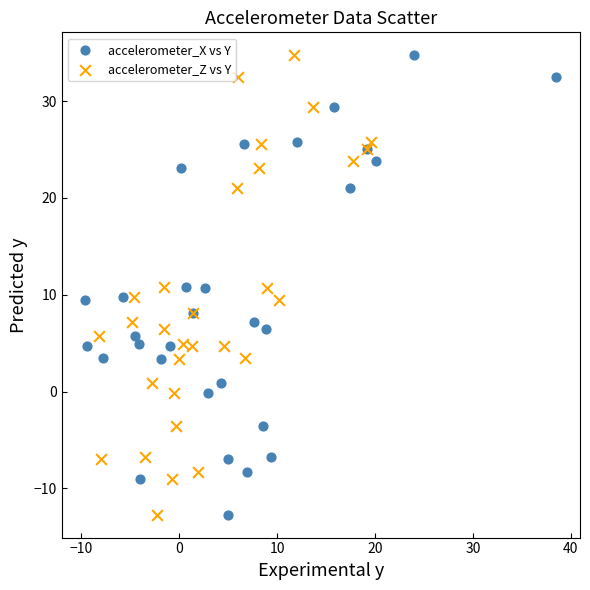

What are all the series names shown in the legend?

accelerometer_X vs Y, accelerometer_Z vs Y